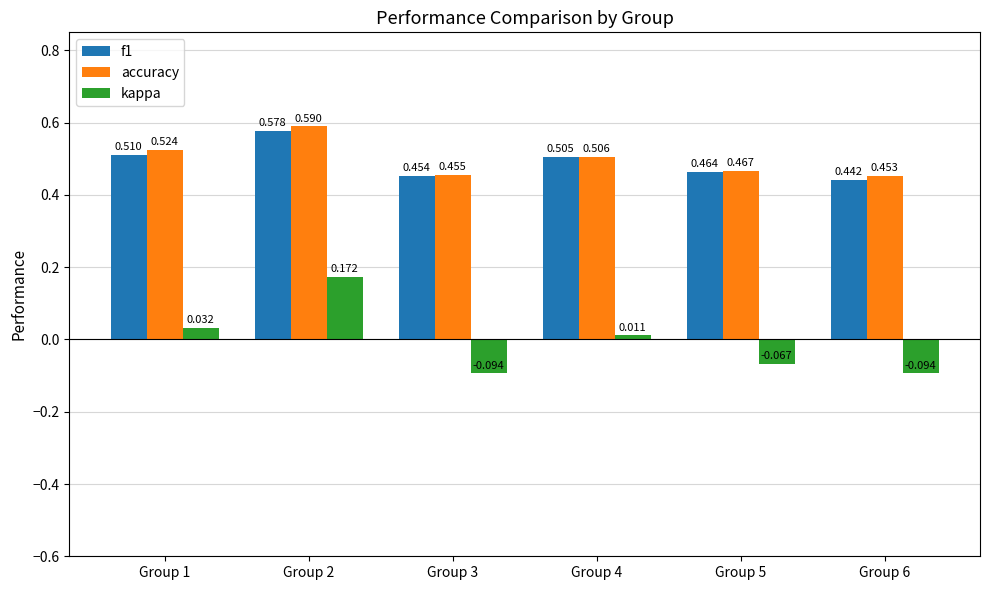

How many distinct data groups are displayed?

3